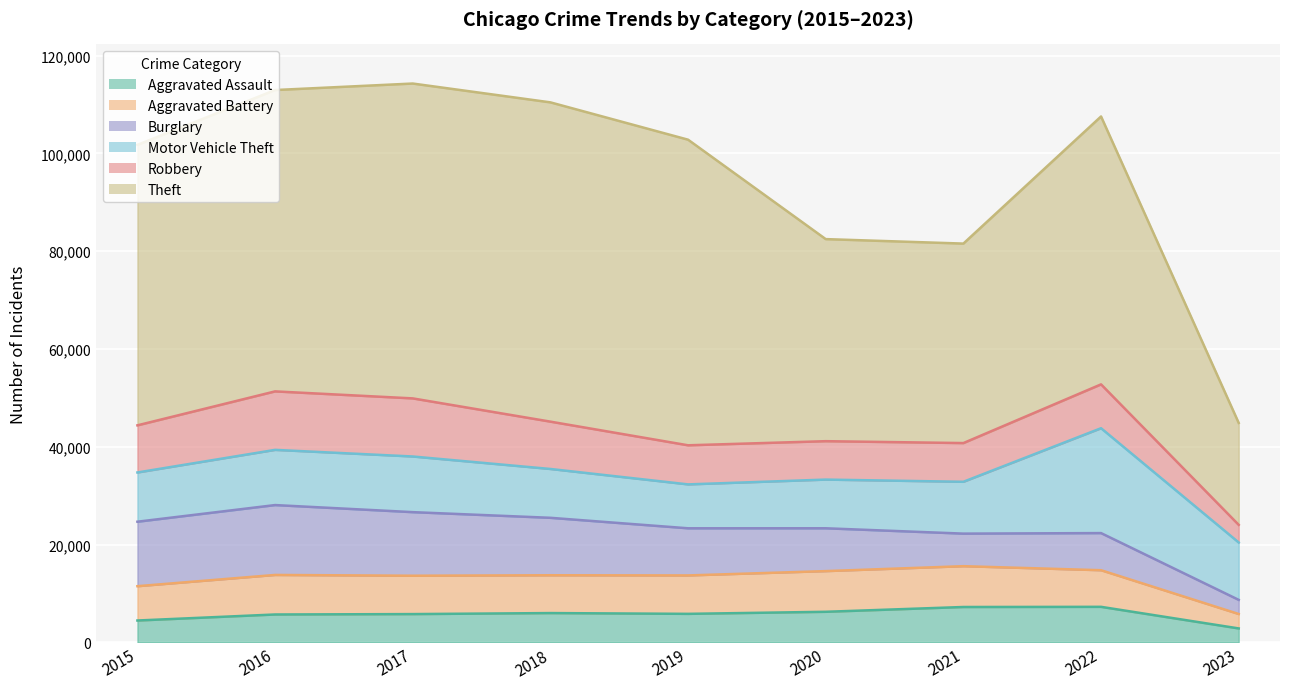

Reading left to right, what are all the values shown in this chart?

Aggravated Assault: 2015=4480	2016=5712	2017=5793	2018=6001	2019=5841	2020=6263	2021=7243	2022=7277	2023=2861
Aggravated Battery: 2015=7018	2016=8085	2017=7845	2018=7734	2019=7857	2020=8319	2021=8346	2022=7487	2023=2947
Burglary: 2015=13184	2016=14289	2017=13001	2018=11746	2019=9639	2020=8757	2021=6658	2022=7592	2023=2895
Motor Vehicle Theft: 2015=10068	2016=11286	2017=11380	2018=9985	2019=8977	2020=9956	2021=10599	2022=21444	2023=11731
Robbery: 2015=9638	2016=11960	2017=11880	2018=9680	2019=7994	2020=7855	2021=7917	2022=8966	2023=3607
Theft: 2015=57350	2016=61620	2017=64382	2018=65286	2019=62491	2020=41318	2021=40790	2022=54781	2023=20842